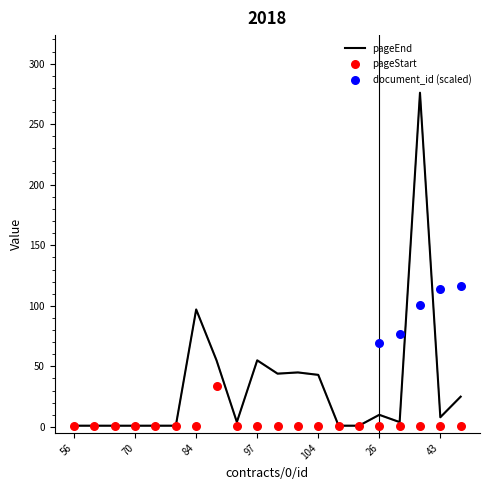

At which category is the sum across all series the highest?

38